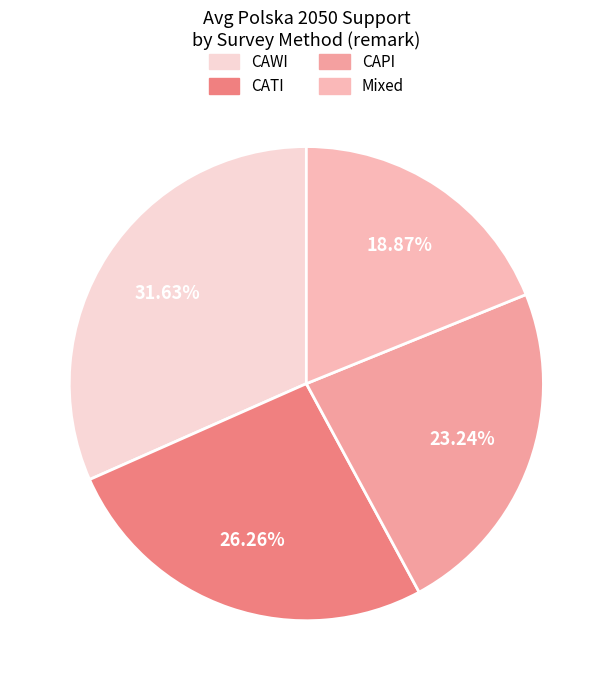

Between CAPI and Mixed, which is larger?

CAPI